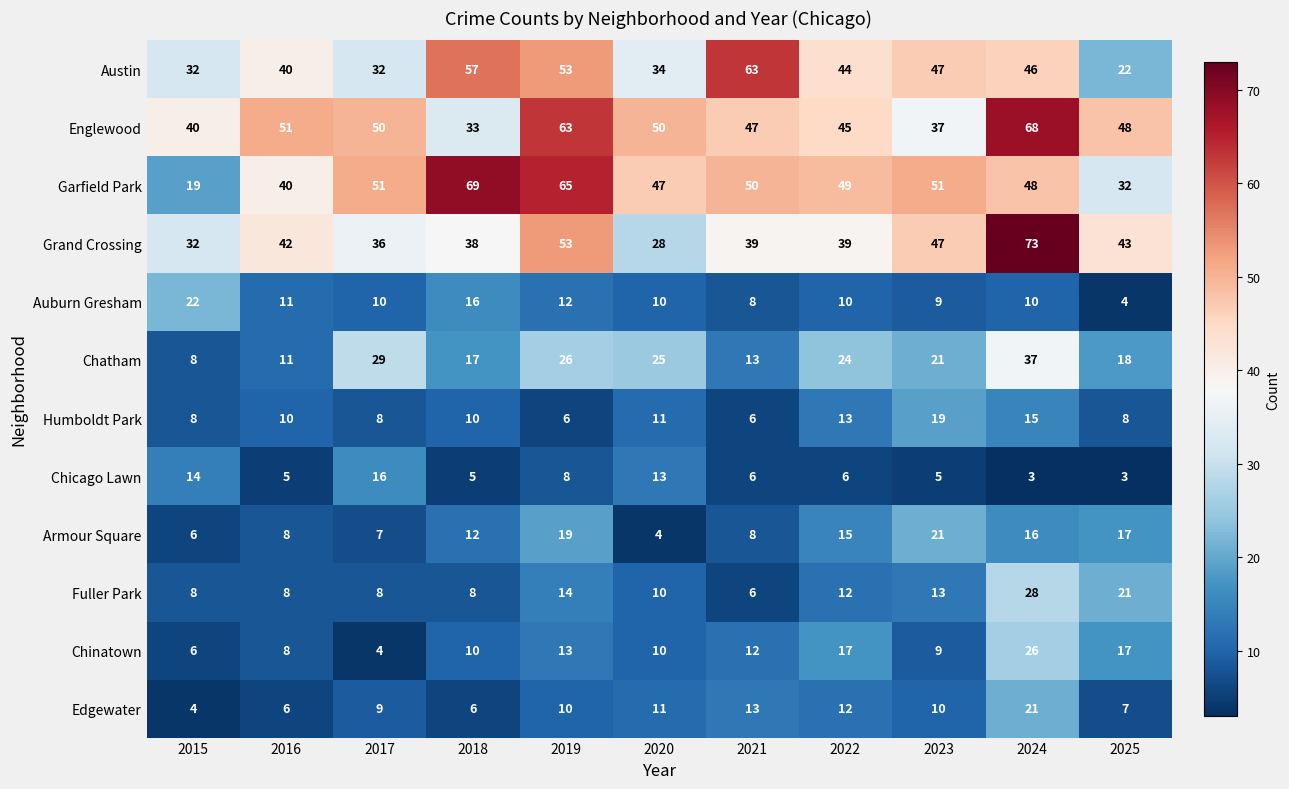

What is the difference between the highest and lowest values at 2019?

59